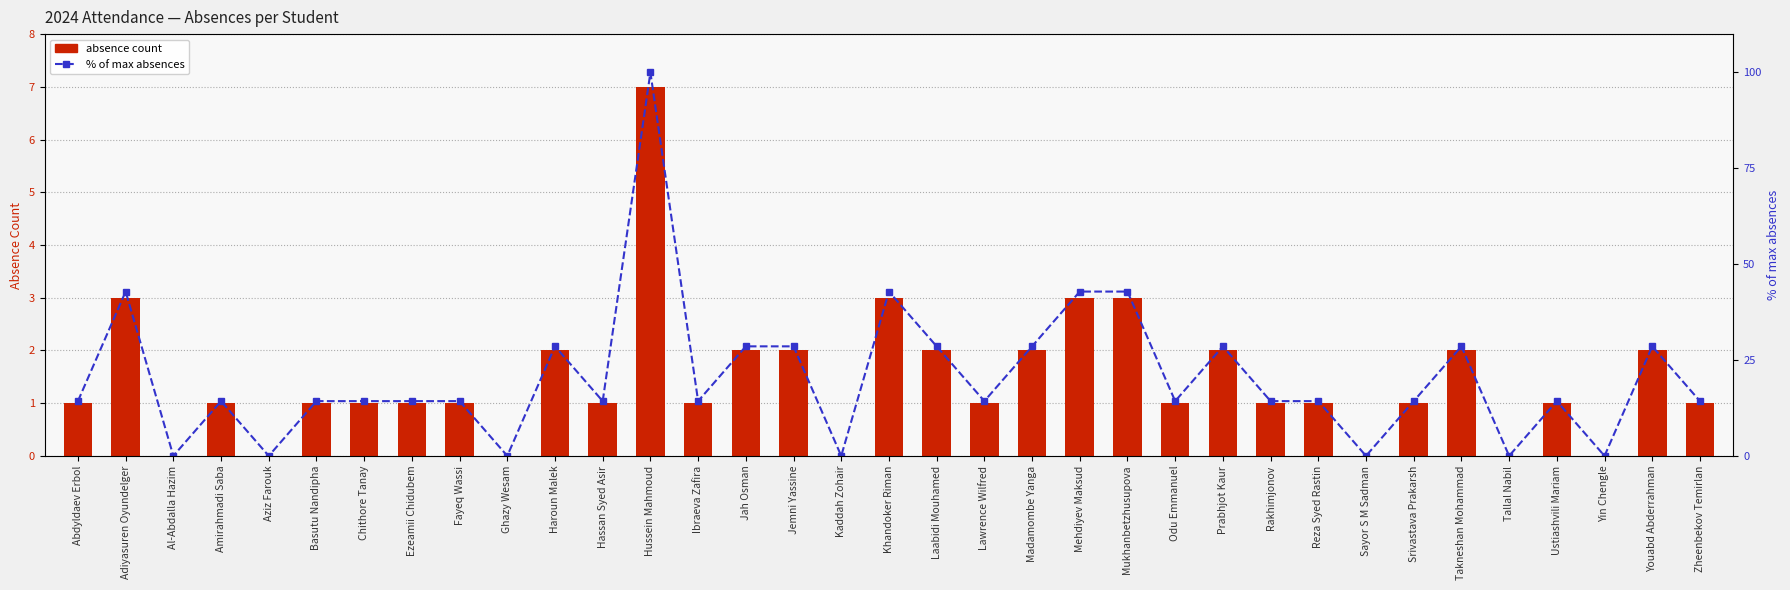

List the labels in order of absence count value, smallest first.

Al-Abdalla Hazim, Aziz Farouk, Ghazy Wesam, Kaddah Zohair, Sayor S M Sadman, Tallal Nabil, Yin Chengle, Abdyldaev Erbol, Amirahmadi Saba, Basutu Nandipha, Chithore Tanay, Ezeamii Chidubem, Fayeq Wassi, Hassan Syed Asir, Ibraeva Zafira, Lawrence Wilfred, Odu Emmanuel, Rakhimjonov, Reza Syed Rastin, Srivastava Prakarsh, Ustiashvili Mariam, Zheenbekov Temirlan, Haroun Malek, Jah Osman, Jemni Yassine, Laabidi Mouhamed, Madamombe Yanga, Prabhjot Kaur, Takneshan Mohammad, Youabd Abderrahman, Adiyasuren Oyundelger, Khandoker Riman, Mehdiyev Maksud, Mukhanbetzhusupova, Hussein Mahmoud